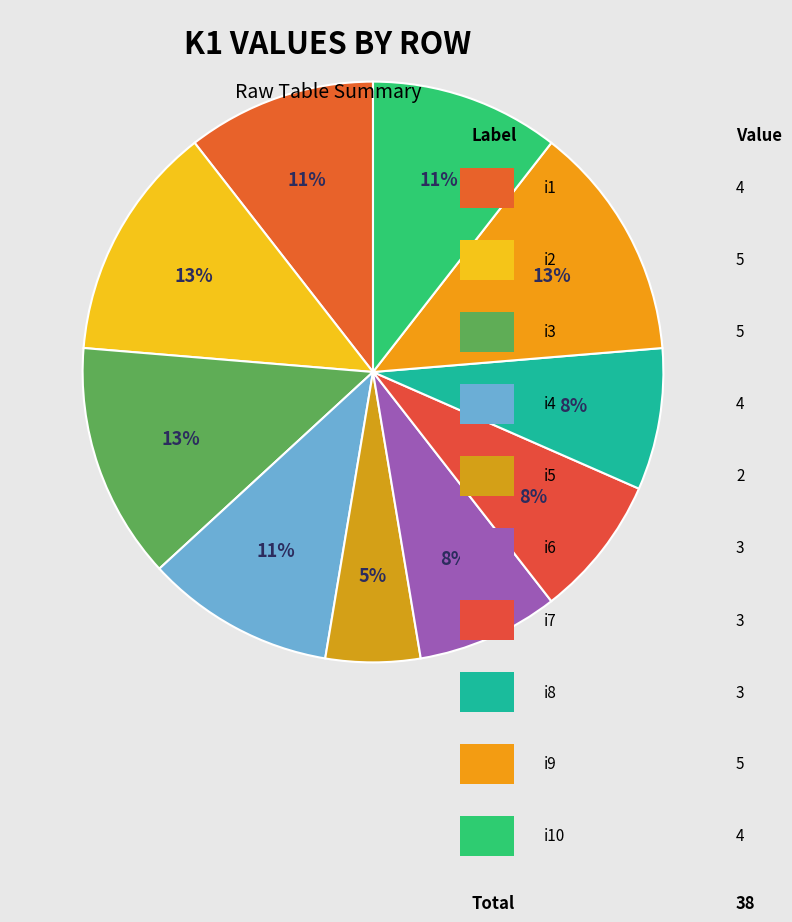

How many slices are in this pie chart?

10